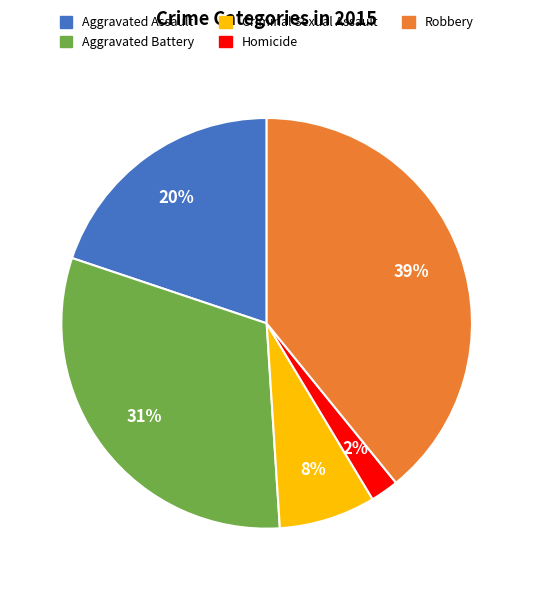

Is the sum of Aggravated Battery and Homicide greater than half?

No